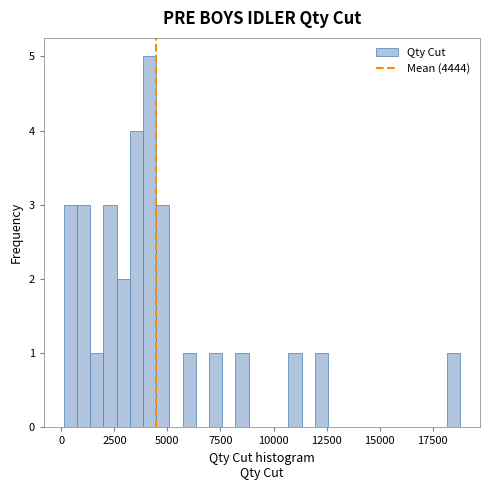

Around what value on the x-axis is the tallest bar? Give the approximate position of its centre, as read against the axis.

4000